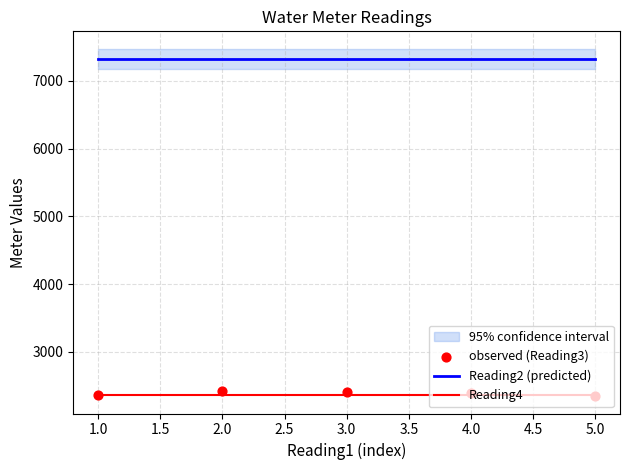

Which series contains the lowest Y value?

observed (Reading3)